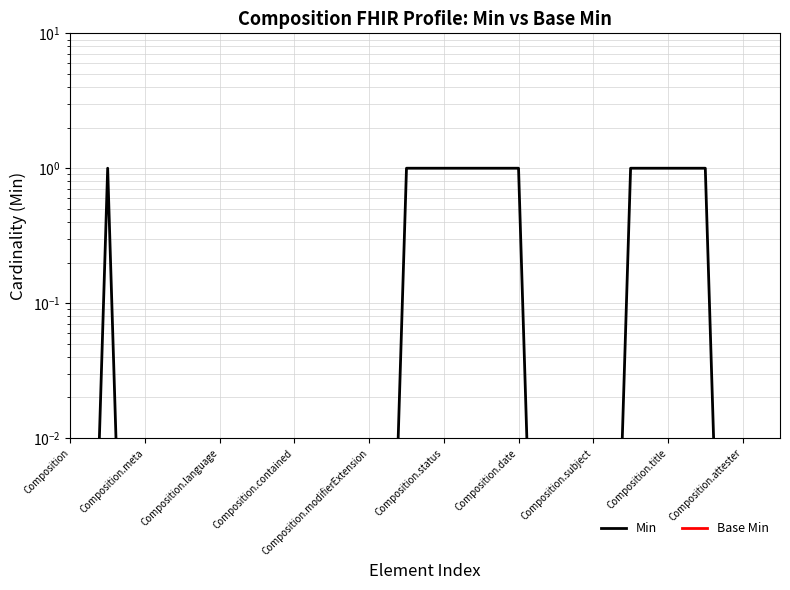

Which series has the largest total across all categories?

Min